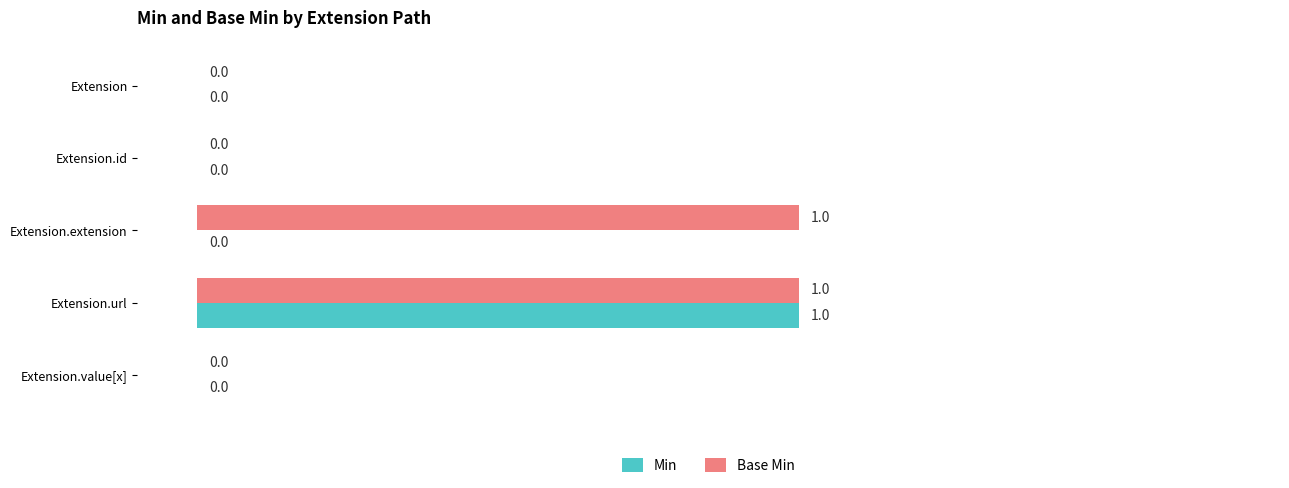

How many Min values are between 0 and 1?

5